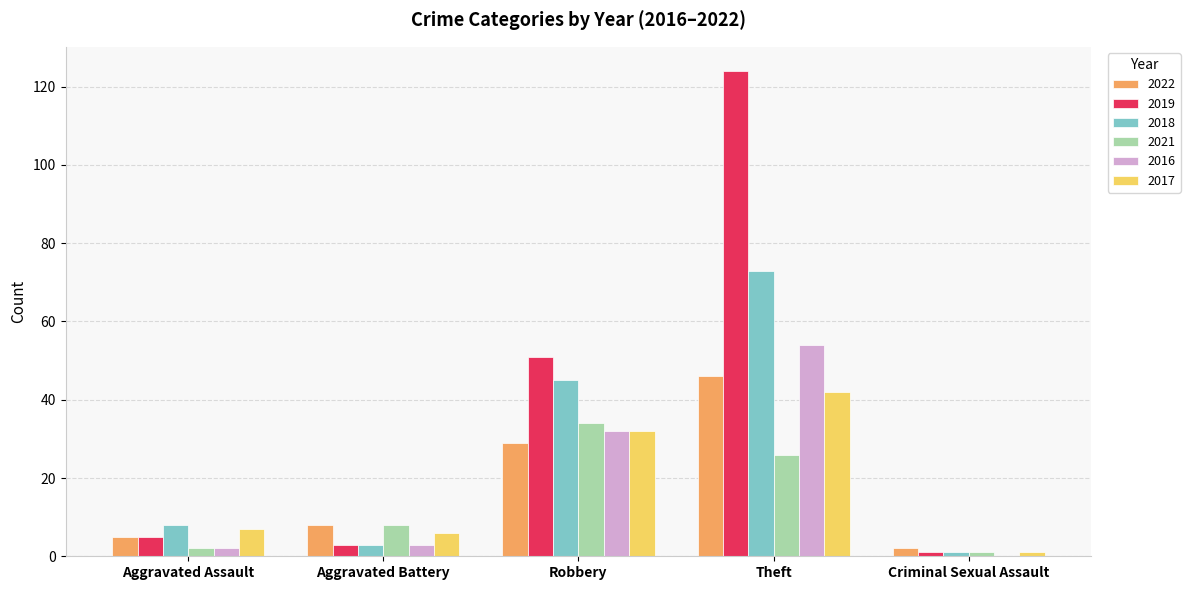

How many groups of bars are there?

5